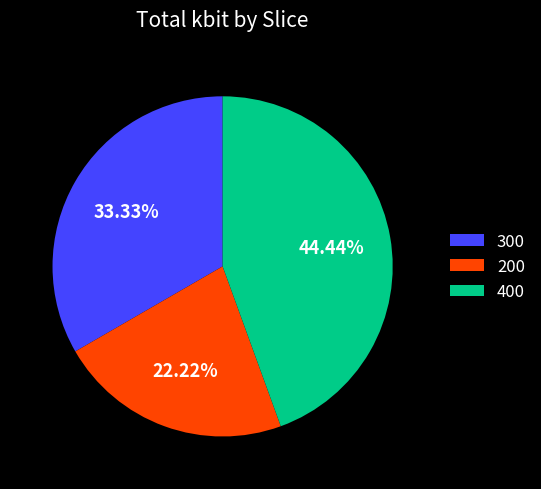

To the nearest percent, what portion does 300 represent?

33%